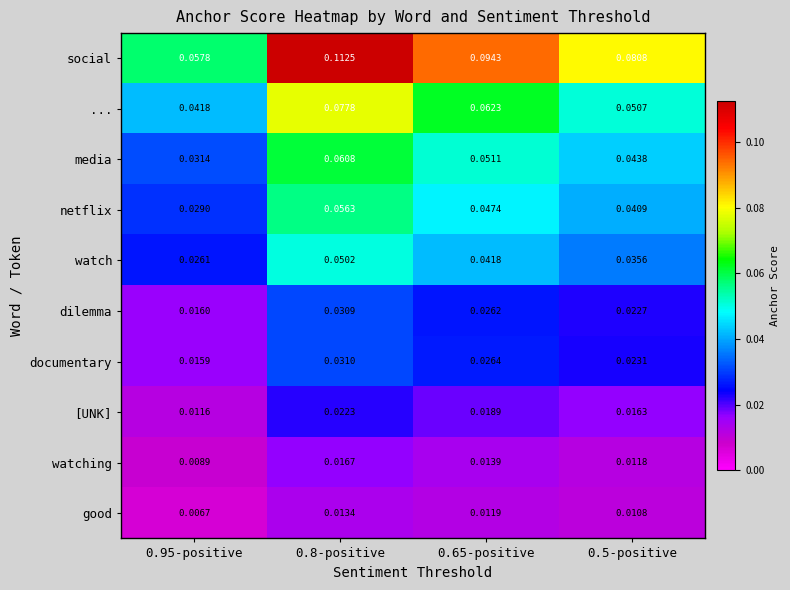

Between 0.8-positive and 0.65-positive, which series saw the biggest shift?

social